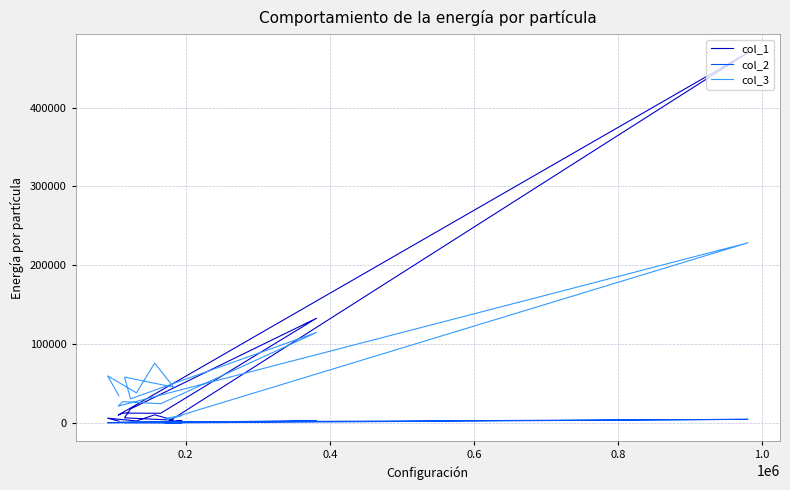

After their last crossing, which series has the higher values: col_1 or col_3?

col_3